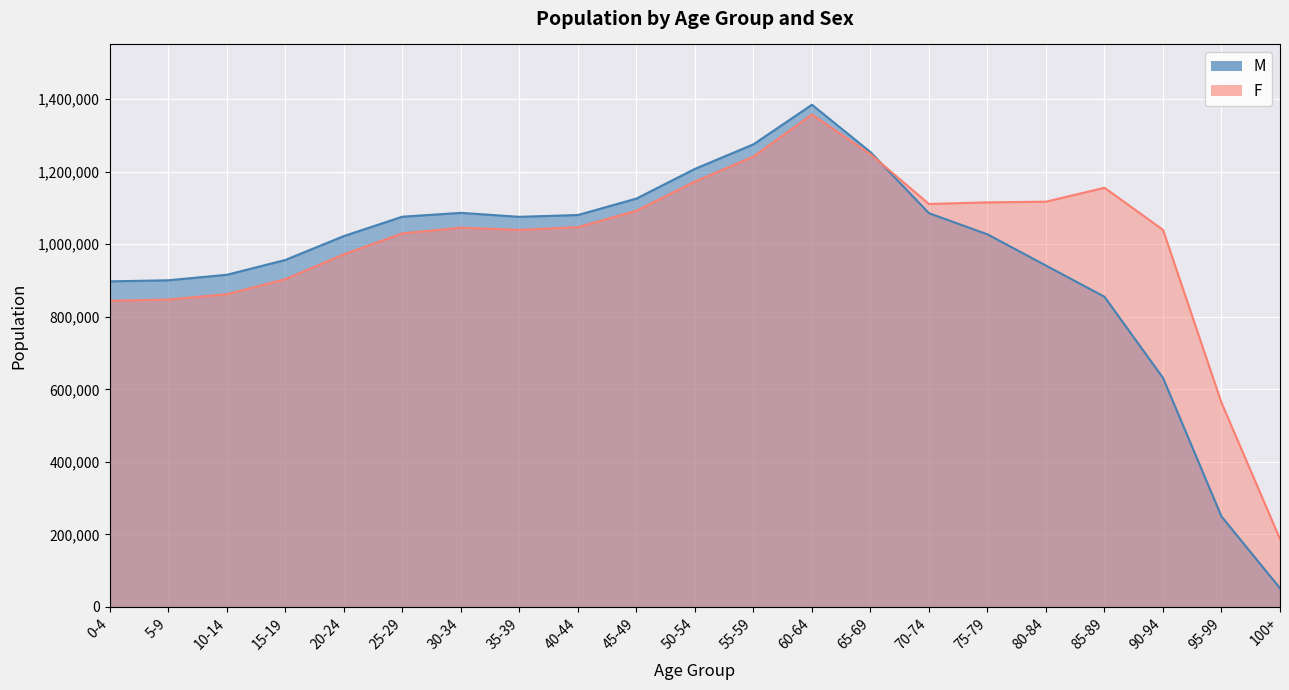

Reading left to right, what are all the values shown in this chart?

M: 897783	900796	915984	956799	1022749	1076095	1086688	1075735	1080742	1126037	1207985	1275572	1384841	1254317	1085754	1027465	941400	855312	631698	249556	51761
F: 844275	847597	862433	903699	972367	1030039	1045852	1039618	1047201	1092385	1173011	1241871	1357797	1248406	1111177	1115615	1117517	1155872	1039965	563135	187479